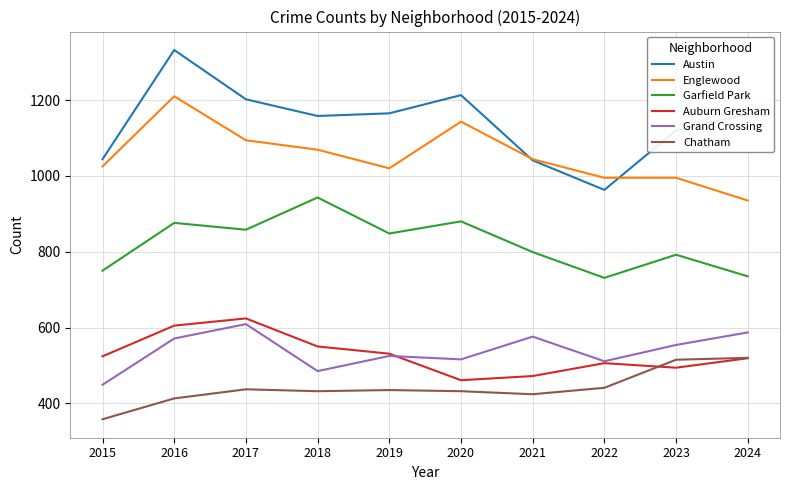

The Chatham series shows 240 at 2019. True or false?

False